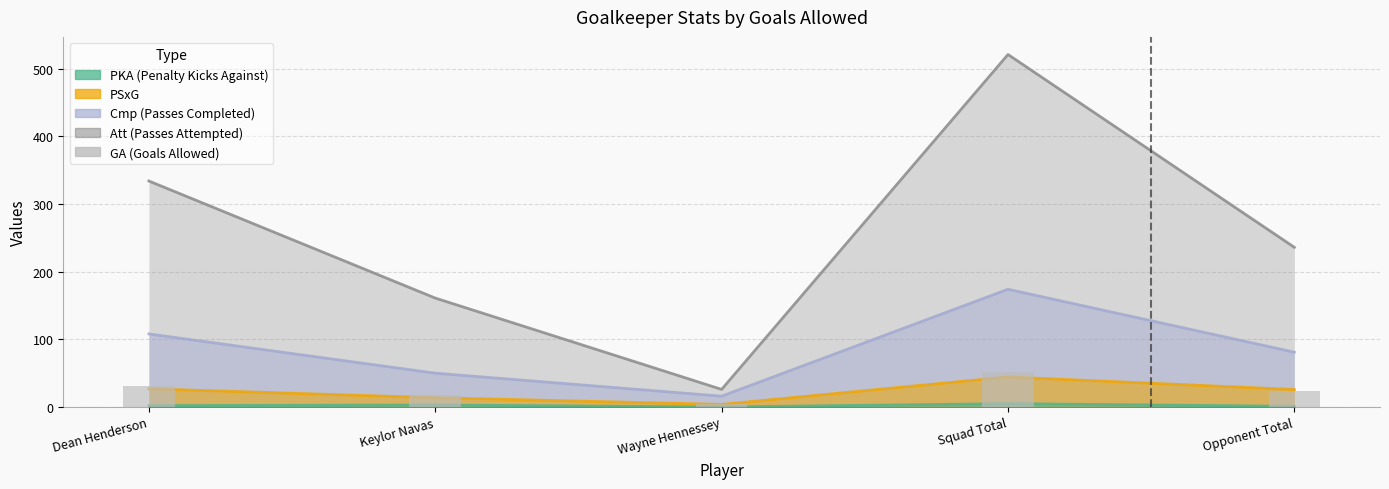

Approximately how many times larger is the value at Opponent Total compared to Keylor Navas?

1.4